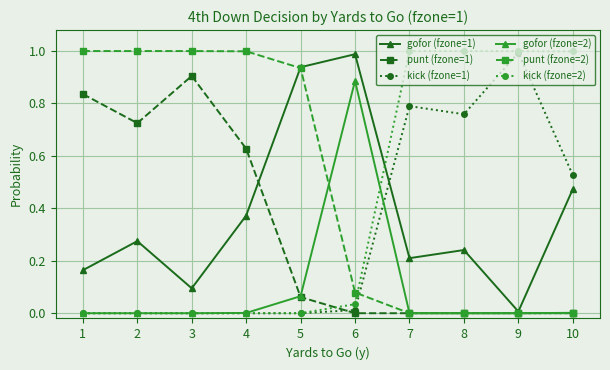

Which series has the largest total across all categories?

punt (fzone=2)